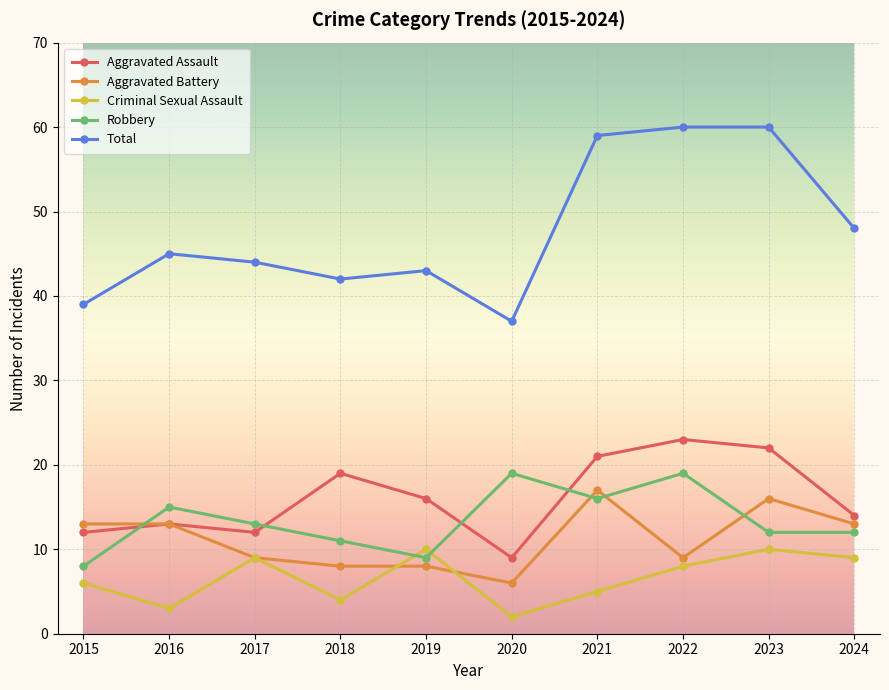

Which series changed the most between 2016 and 2017?

Criminal Sexual Assault